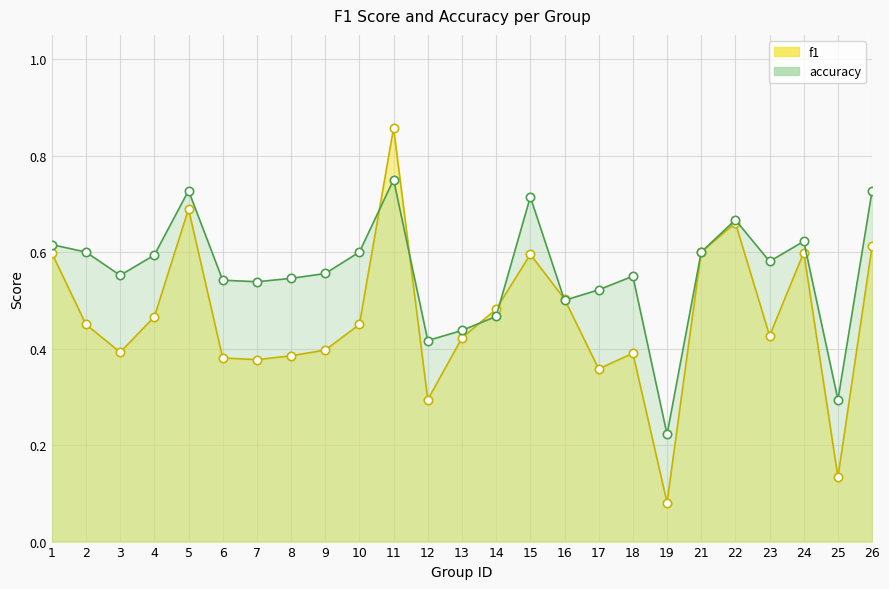

What is the smallest value displayed?

0.1